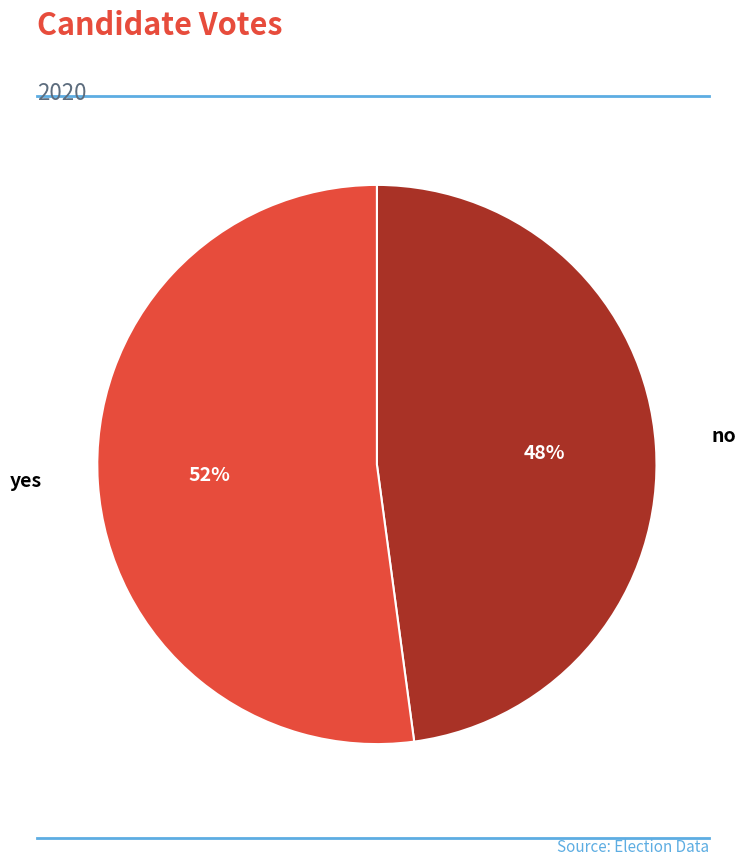

Rank the categories by value from lowest to highest.

no, yes